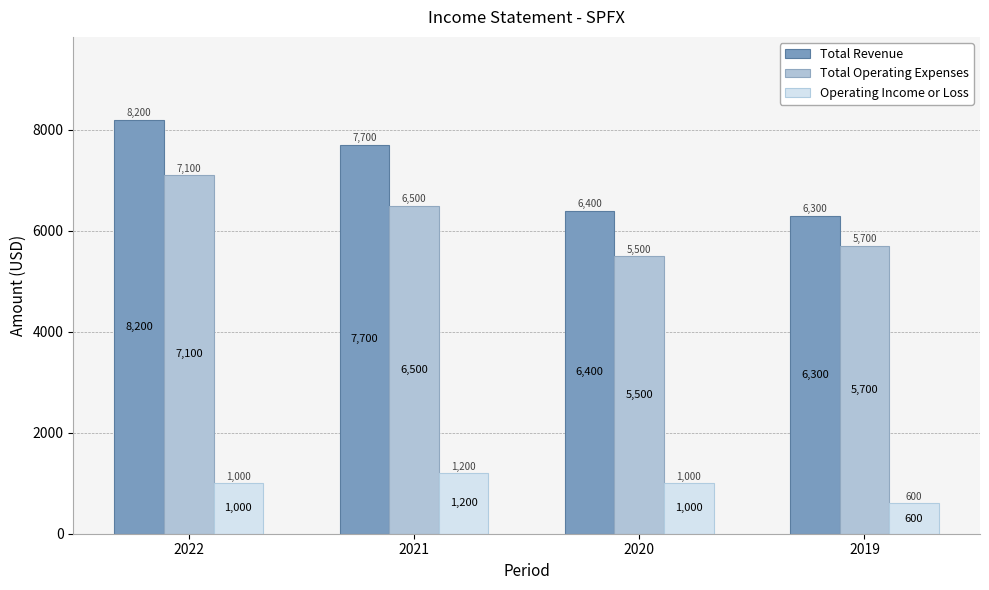

What is the value of the Operating Income or Loss bar at the 2nd from the left?

1200